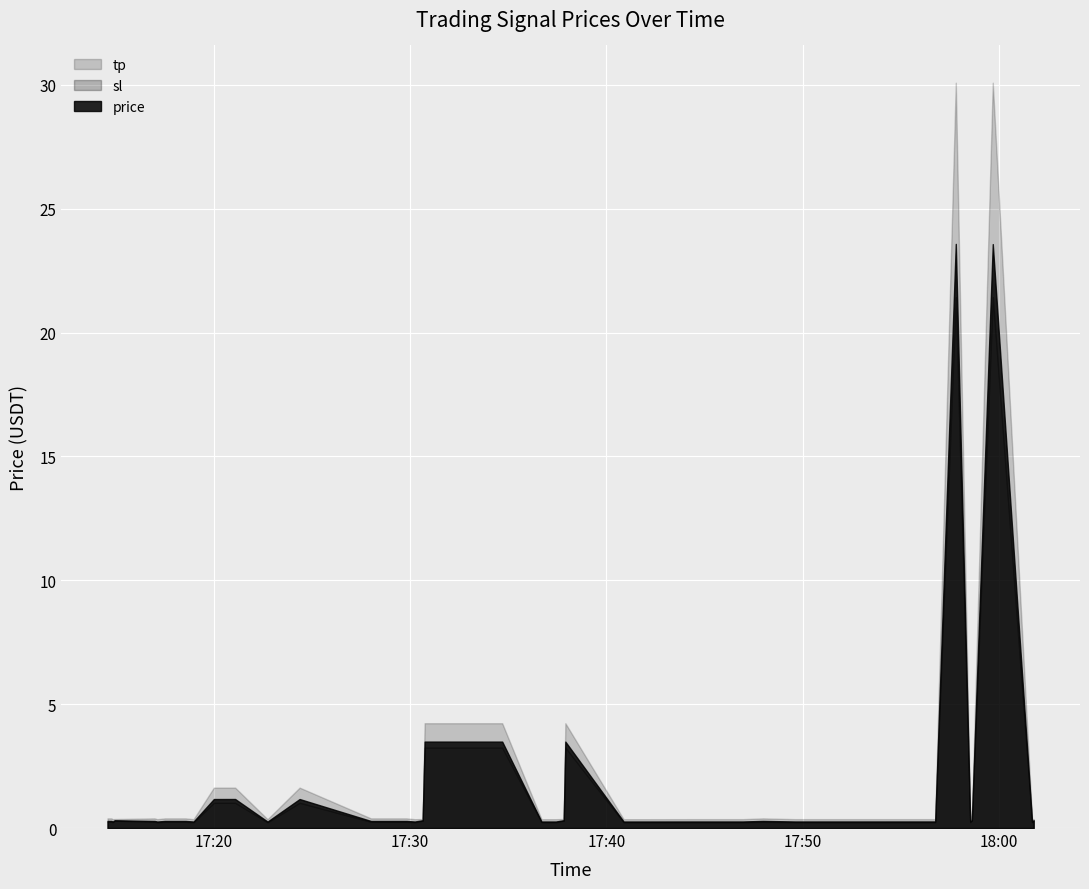

What is the value of the price point at the 17th from the left?

0.3